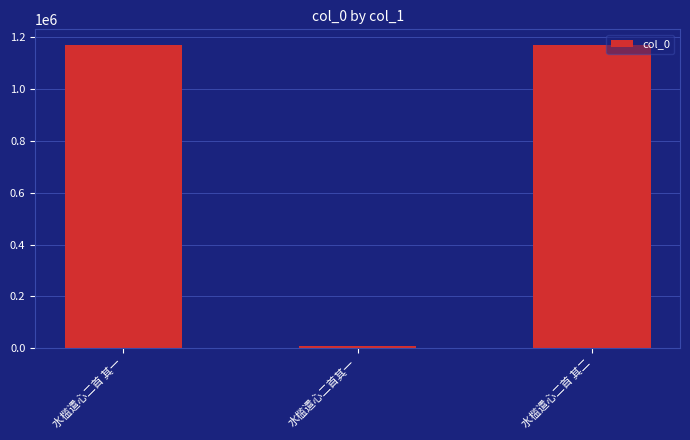

Is it true that the value at 水槛遣心二首 其一 is 328975?

False